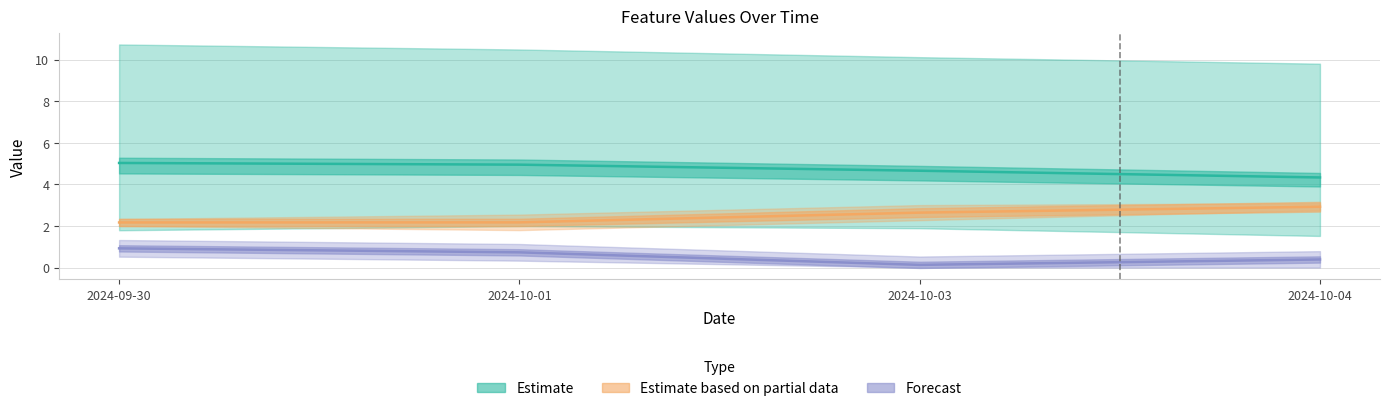

True or false: RSI5 has a value of 0.0 at 2024-10-03.

False